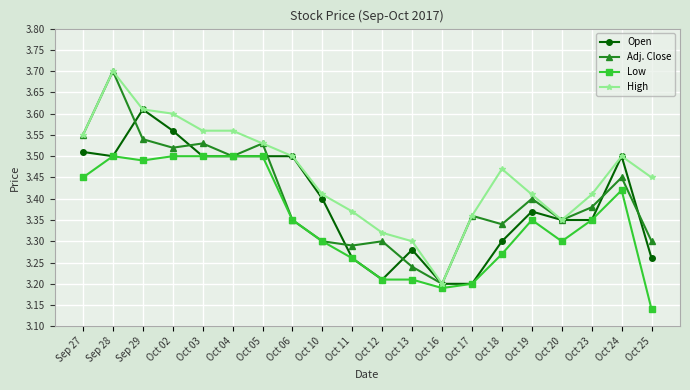

What is the difference between the maximum and minimum values in the Adj. Close series?

0.5